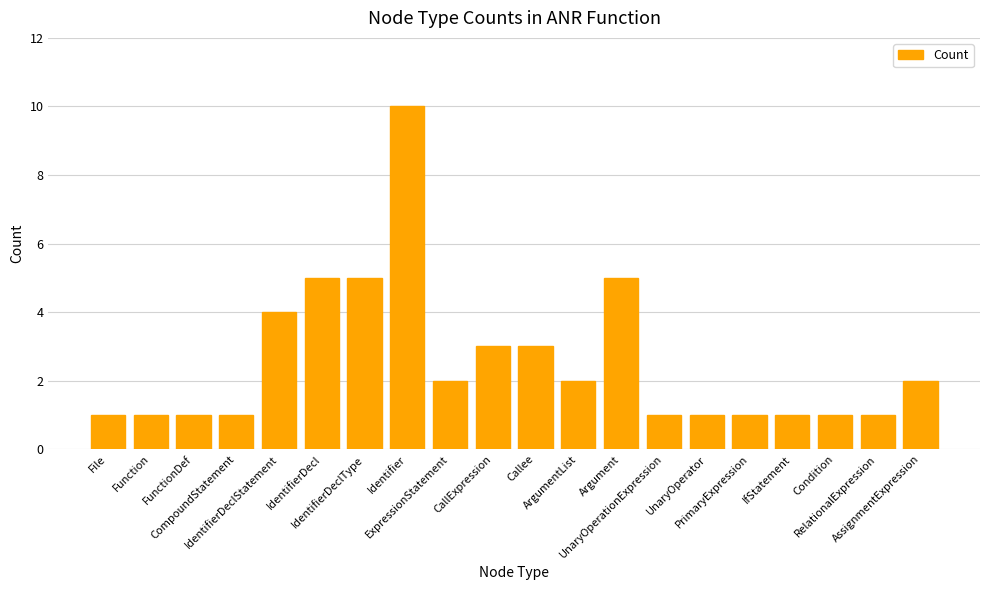

What is the difference between the values at CallExpression and RelationalExpression?

2